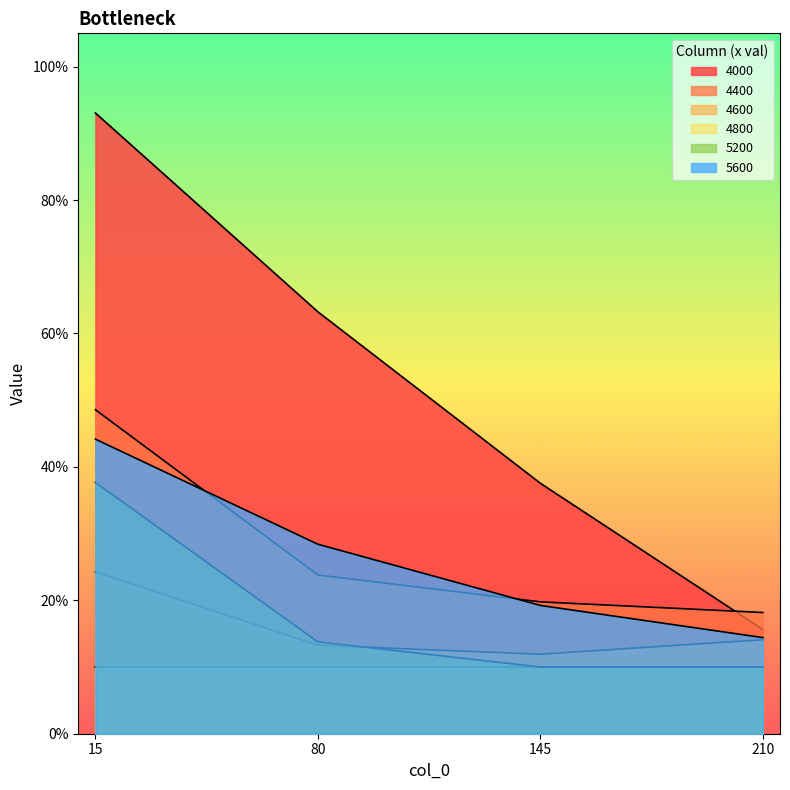

What is the difference between the 4000 values at 210 and 15?

0.8